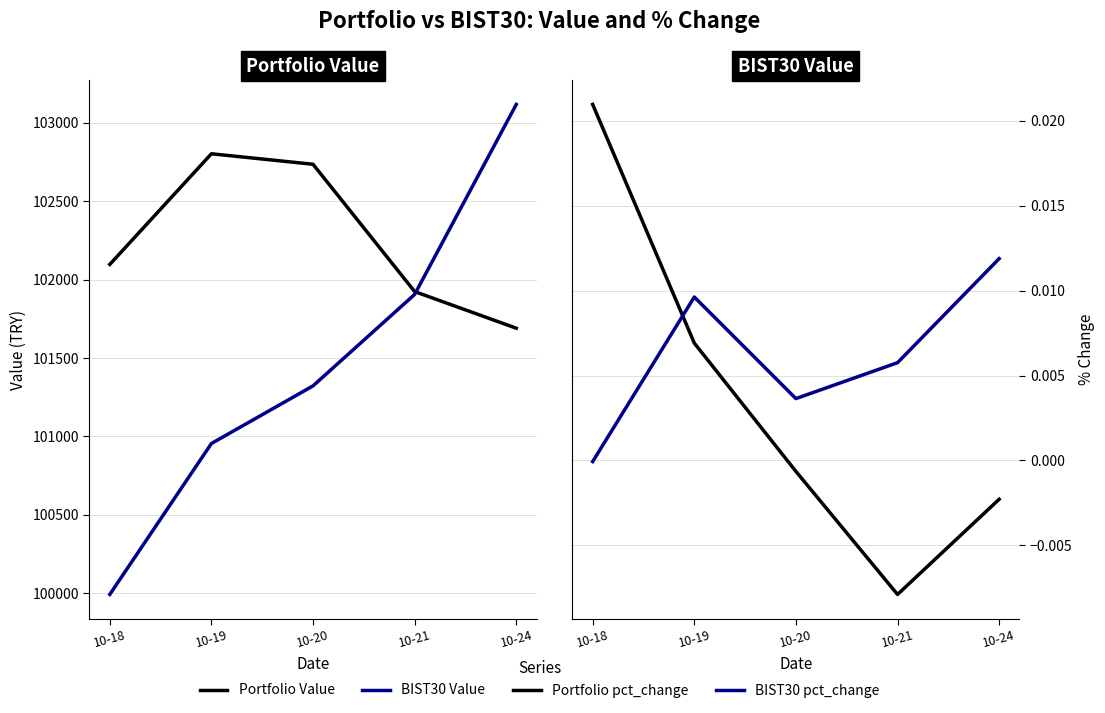

Reading right to left, extract all data points from this chart.

Portfolio Value: 101690.5	101924.1	102735.8	102802.7	102097.2
BIST30 Value: 103117.2	101905.9	101322.7	100955.3	99992.9
Portfolio pct_change: -0.0	-0.0	-0.0	0.0	0.0
BIST30 pct_change: 0.0	0.0	0.0	0.0	-0.0